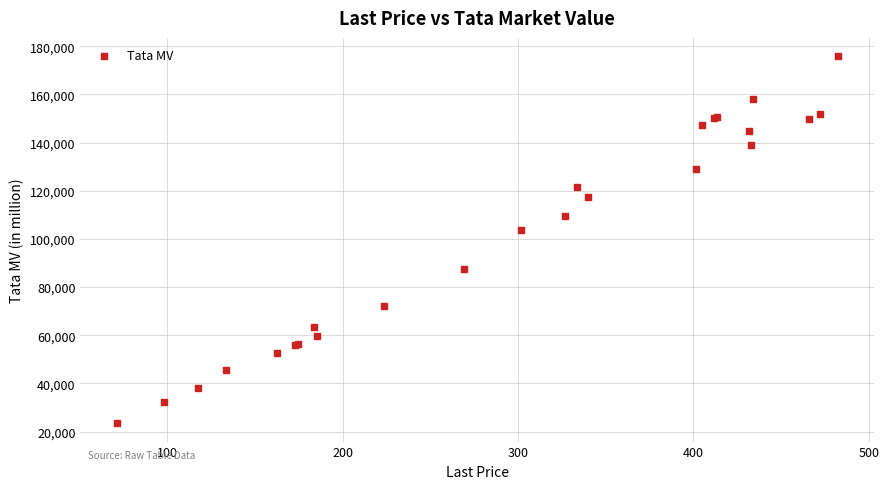

What Y value in the scatter plot is closest to 99676?

103842.0